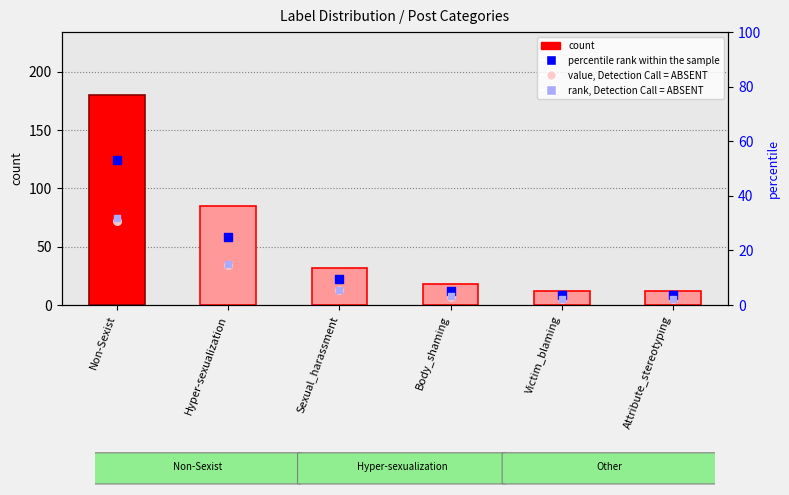

Which series has the largest total across all categories?

count